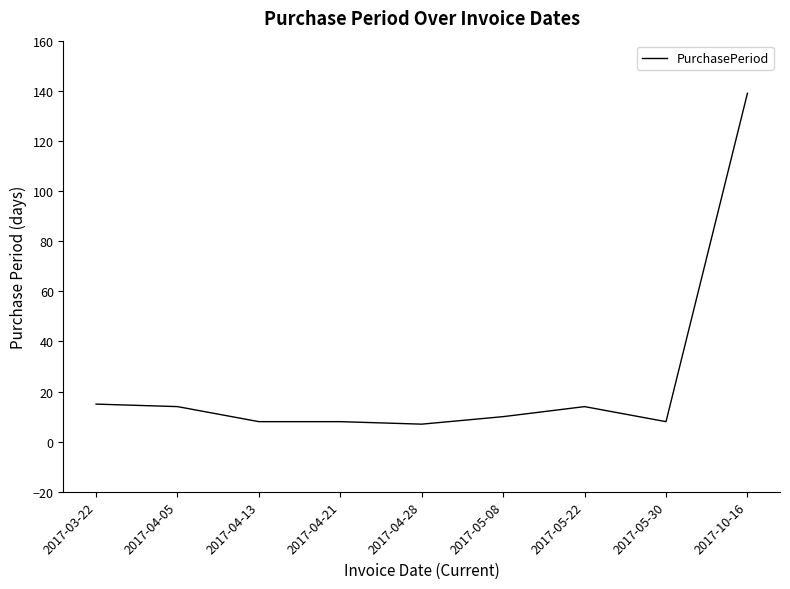

Is it true that the value at 2017-04-05 is 7?

False